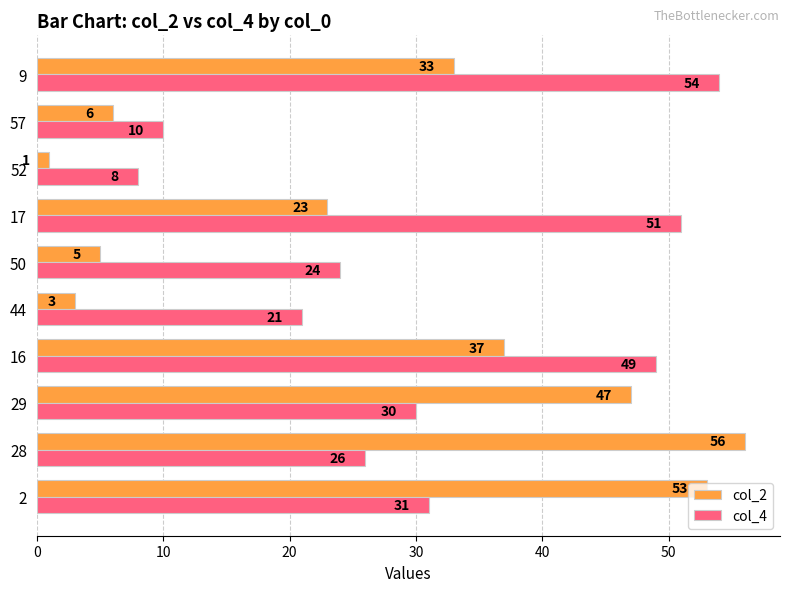

What is the spread (max minus min) of values at 17?

28